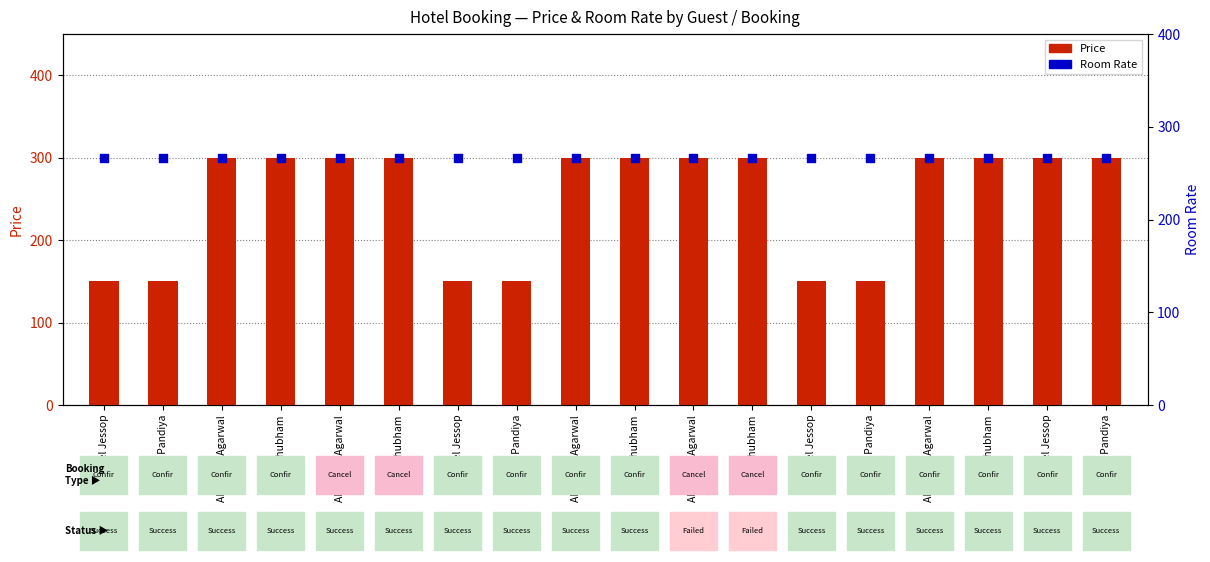

At which category is the sum across all series the highest?

Abhishek Agarwal